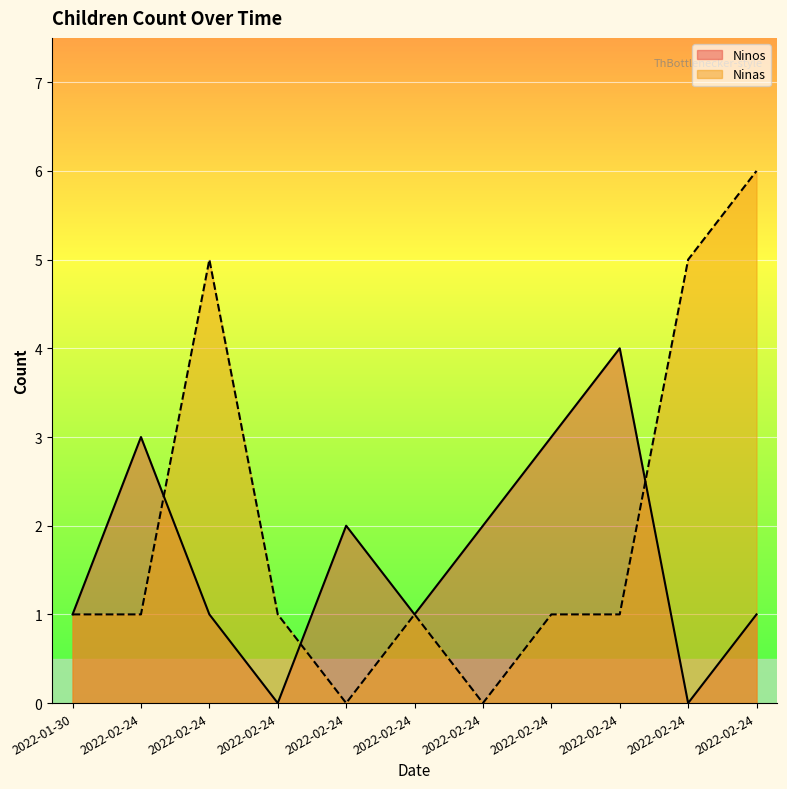

Which series has the largest total across all categories?

Ninas